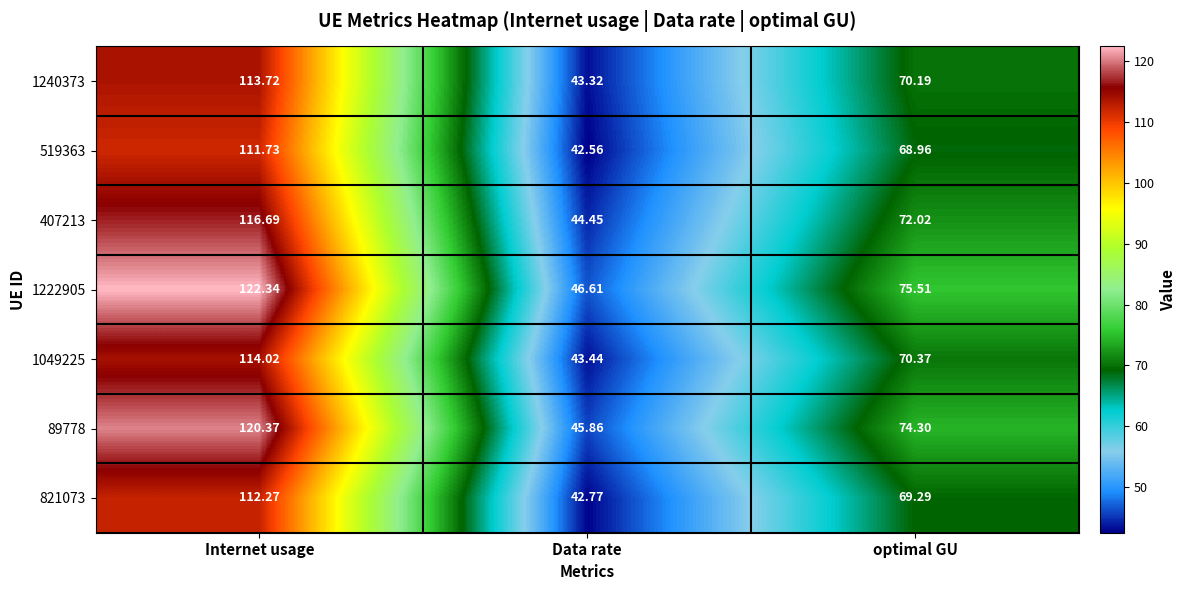

What is the total value across all series at Data rate?

309.0